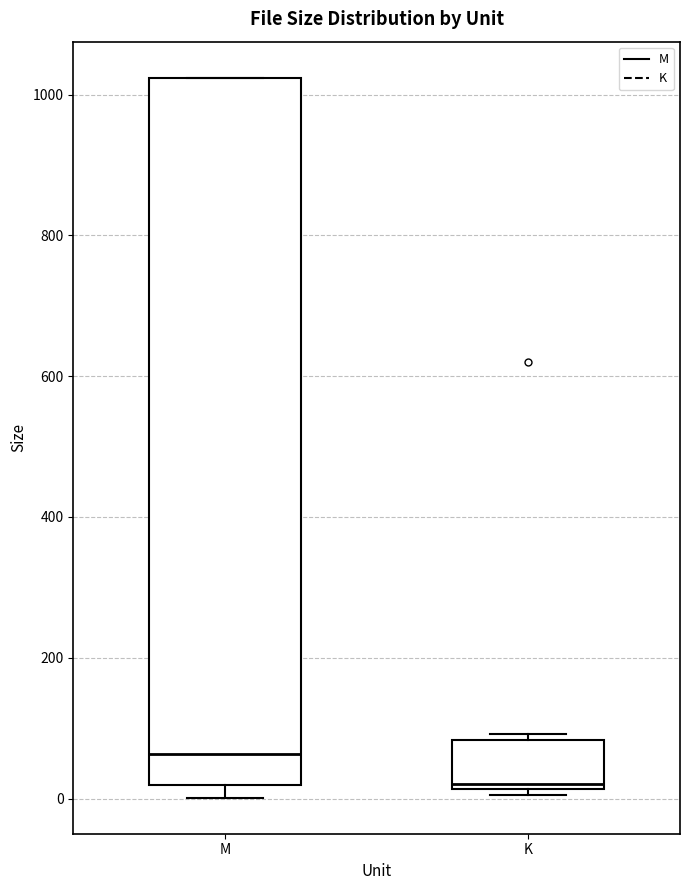

Reading left to right, transcribe this box plot: for each box, give where its median line is, the range the box spans, and where its two whiskers end, as read against the y-axis. The values are not printed on the chart, so give them approximately, as read against the axis.

M: median 60, box 20 to 1020, whiskers 0 to 1020
K: median 20 (just above the box's lower edge), box 20 to 80, whiskers 0 to 100